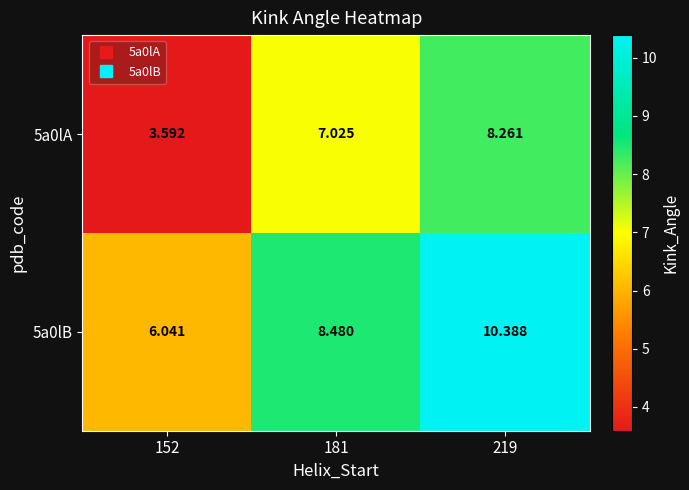

What is the total value across all series at 181?

15.5